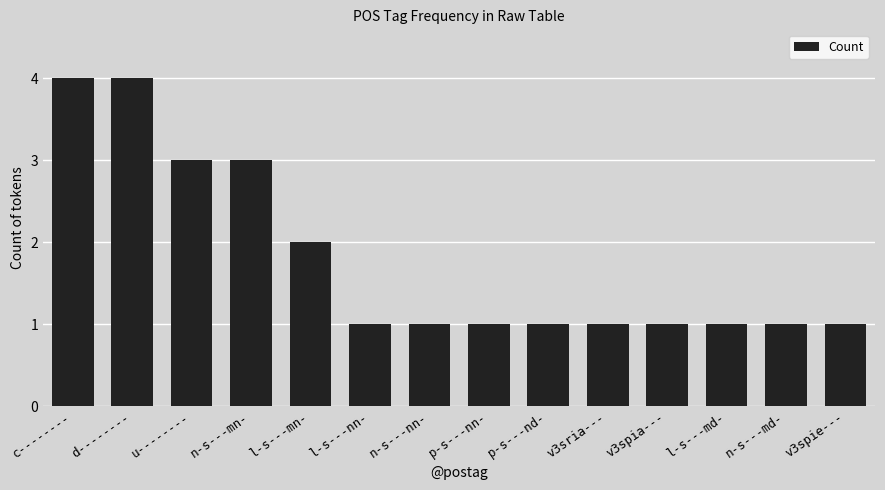

What is the label of the 5th bar from the right?

v3sria---